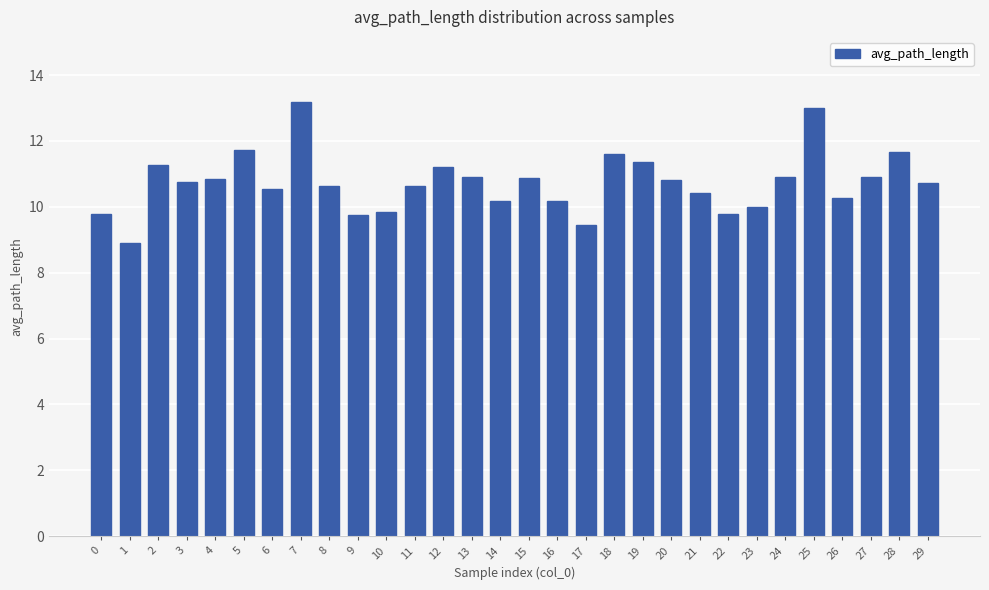

Between 2 and 23, which is larger?

2